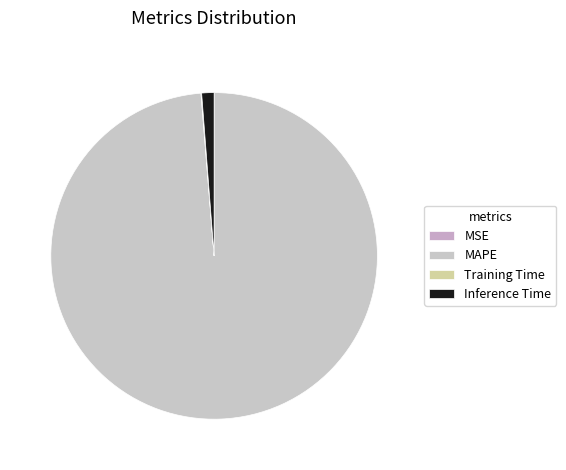

To the nearest percent, what is the difference between the largest and smallest slice percentages?

99%